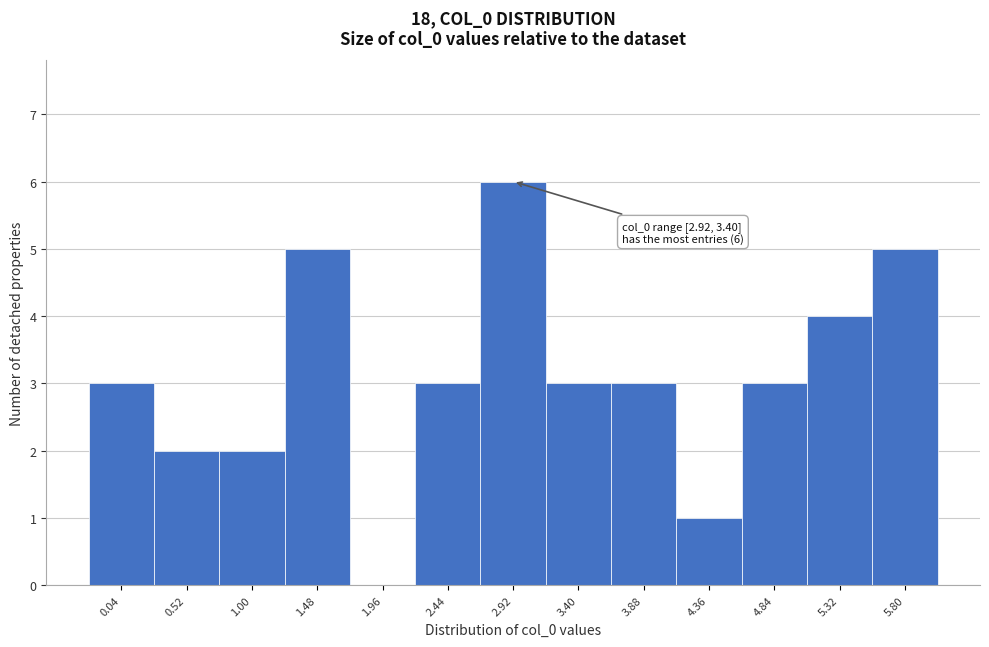

Reading left to right, what are all the values shown in this chart?

0.04=3	0.52=2	1.00=2	1.48=5	1.96=0	2.44=3	2.92=6	3.40=3	3.88=3	4.36=1	4.84=3	5.32=4	5.80=5